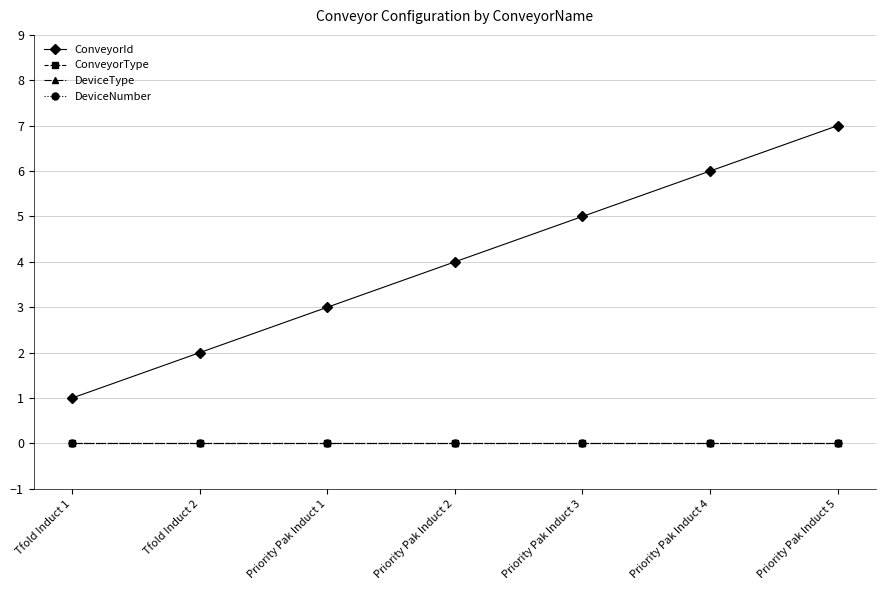

True or false: DeviceType has more than 2 interior local peaks.

False